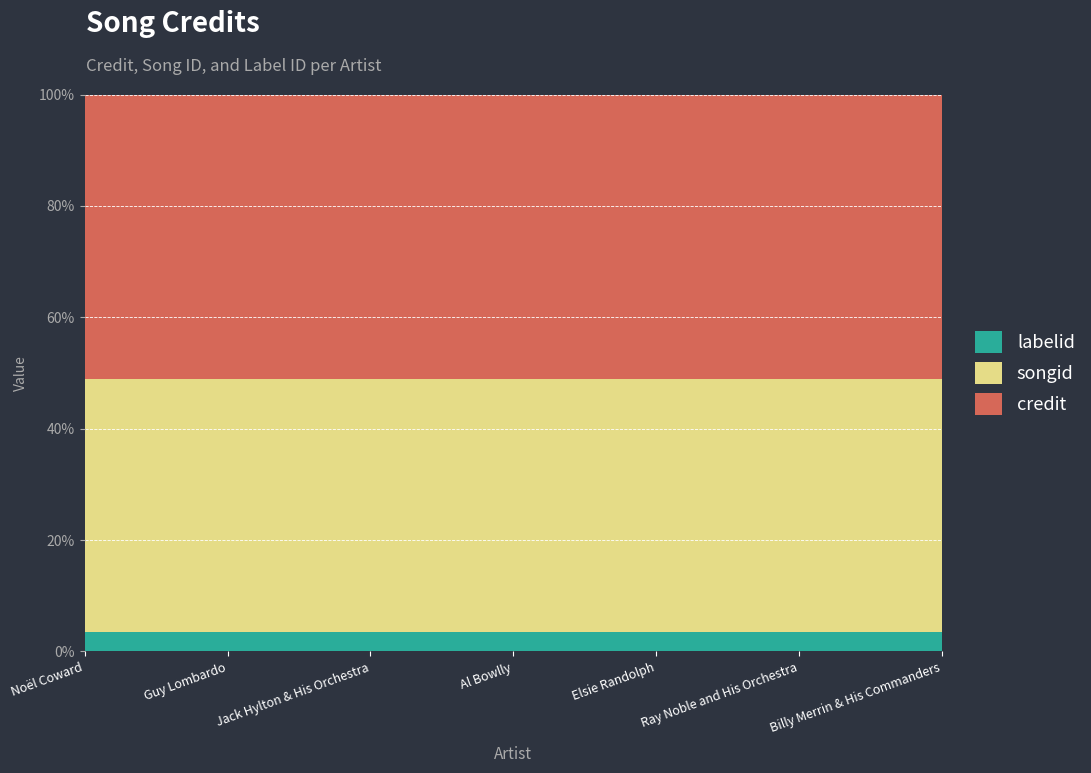

Reading left to right, what are all the values shown in this chart?

credit: Noël Coward=2168679	Guy Lombardo=2168679	Jack Hylton & His Orchestra=2168679	Al Bowlly=2168679	Elsie Randolph=2168679	Ray Noble and His Orchestra=2168679	Billy Merrin & His Commanders=2168679
songid: Noël Coward=1932258	Guy Lombardo=1932258	Jack Hylton & His Orchestra=1932258	Al Bowlly=1932258	Elsie Randolph=1932258	Ray Noble and His Orchestra=1932258	Billy Merrin & His Commanders=1932258
labelid: Noël Coward=150089	Guy Lombardo=150089	Jack Hylton & His Orchestra=150089	Al Bowlly=150089	Elsie Randolph=150089	Ray Noble and His Orchestra=150089	Billy Merrin & His Commanders=150089